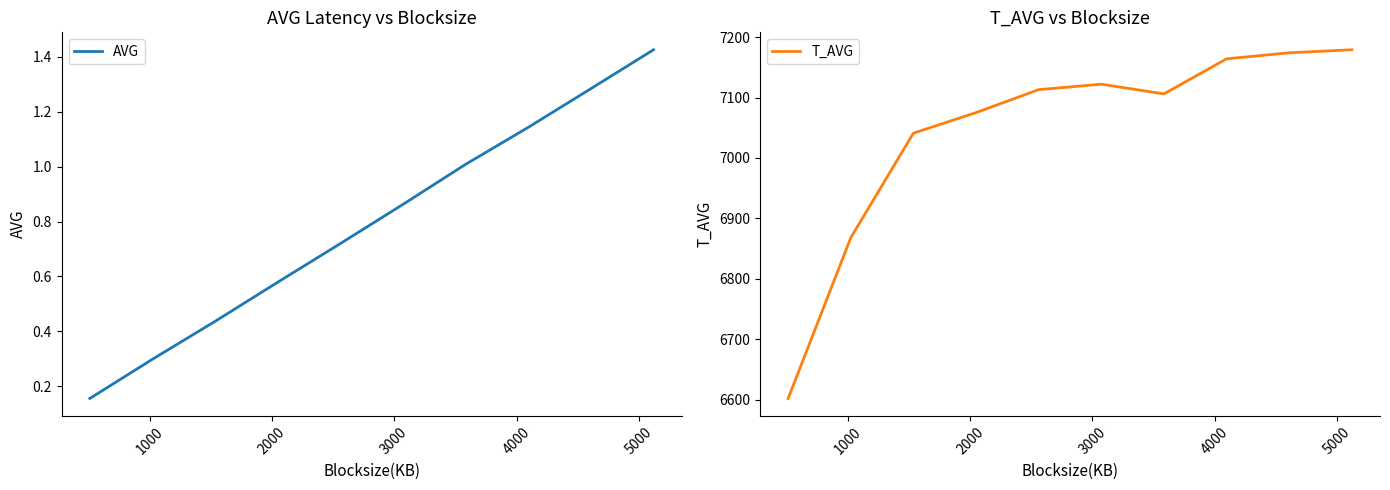

What is the highest value of the T_AVG series?

7179